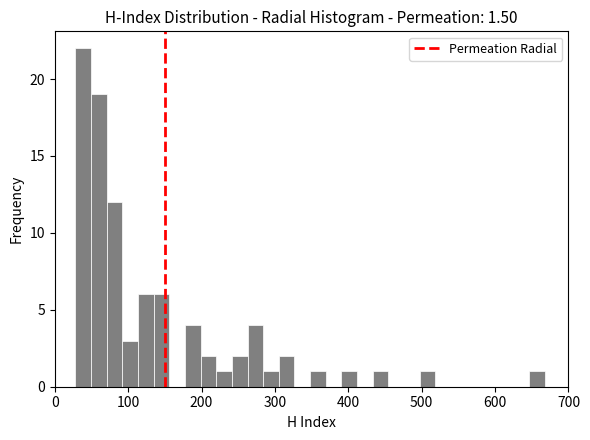

Around what value on the x-axis is the tallest bar? Give the approximate position of its centre, as read against the axis.

40